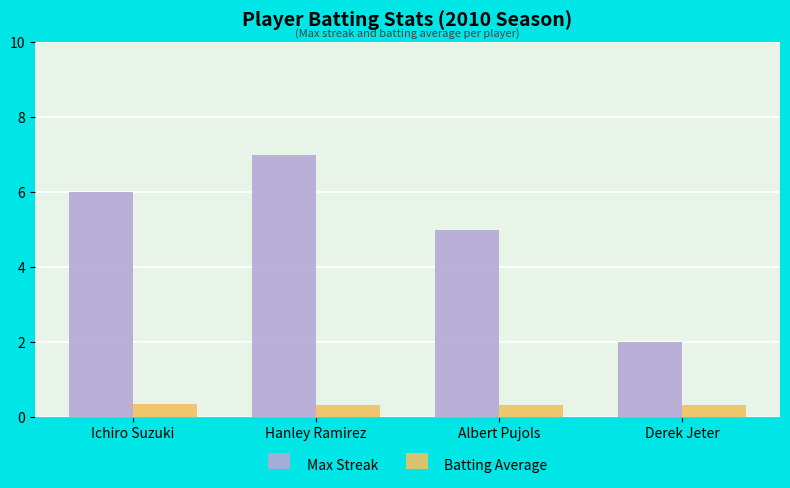

What is the total value across all series at Ichiro Suzuki?

6.4